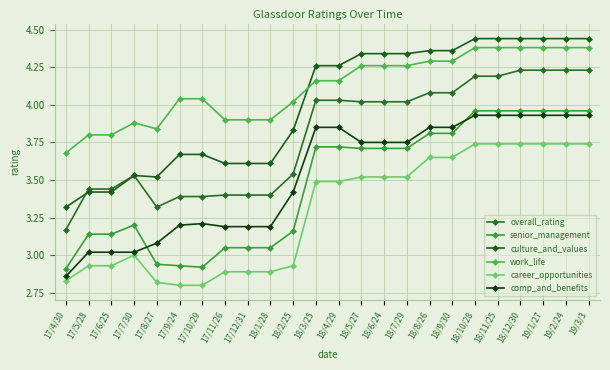

What are all the series names shown in the legend?

overall_rating, senior_management, culture_and_values, work_life, career_opportunities, comp_and_benefits